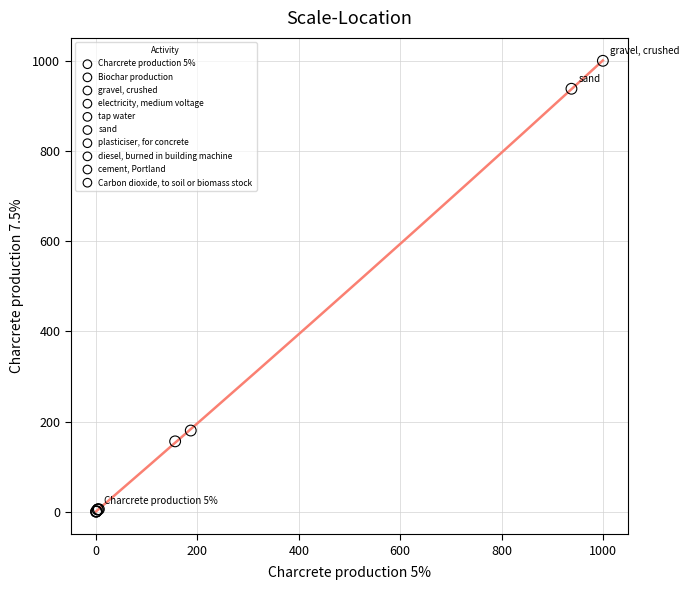

What are all the series names shown in the legend?

Charcrete production 5%, Biochar production, gravel, crushed, electricity, medium voltage, tap water, sand, plasticiser, for concrete, diesel, burned in building machine, cement, Portland, Carbon dioxide, to soil or biomass stock